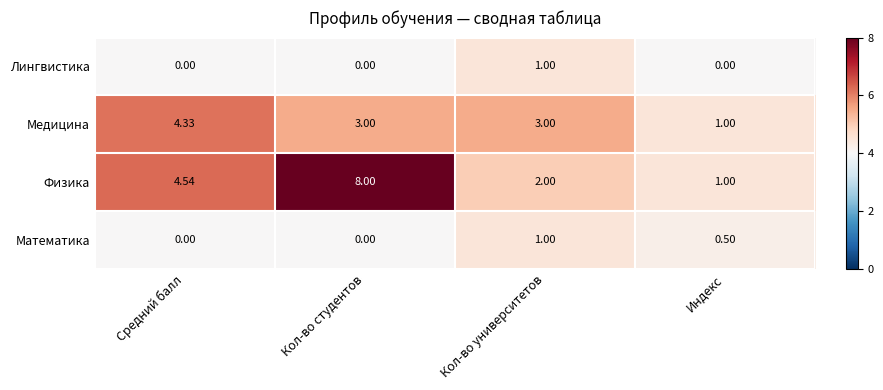

Is the value of Математика at Средний балл greater than the value of Медицина at Кол-во студентов?

No